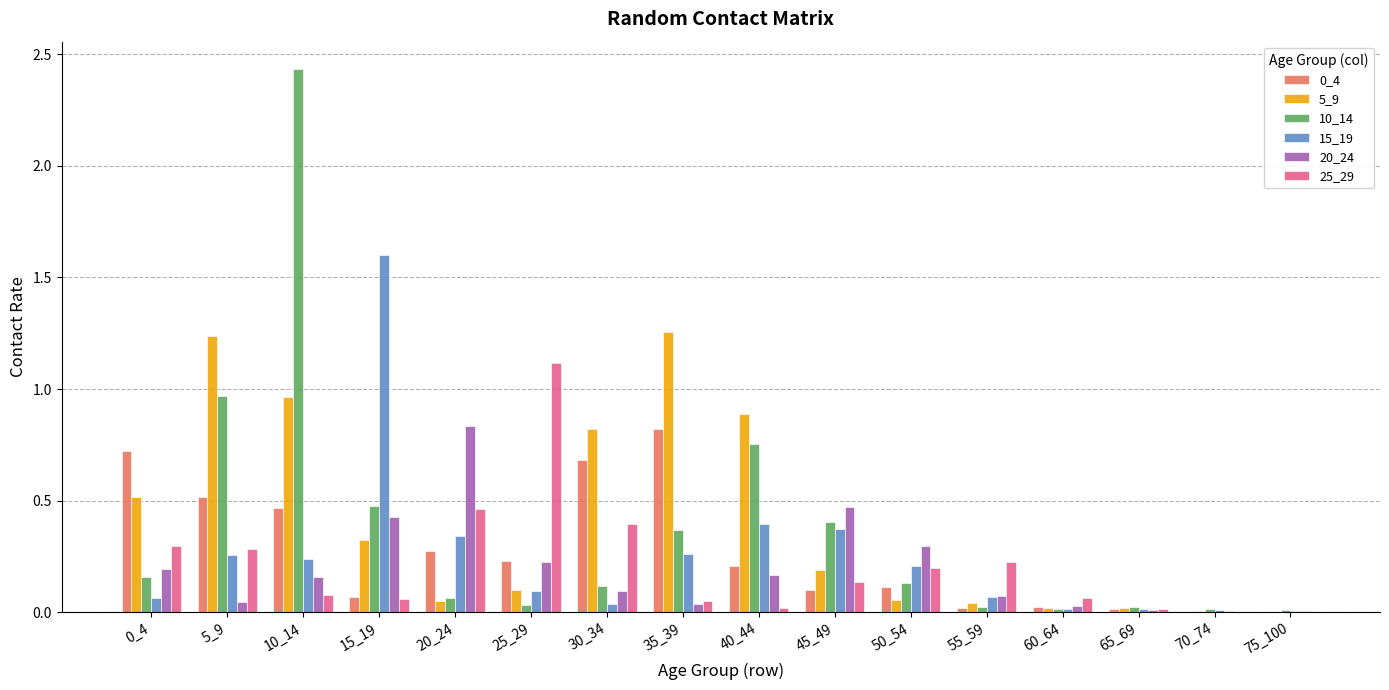

At which category is the sum across all series the highest?

10_14